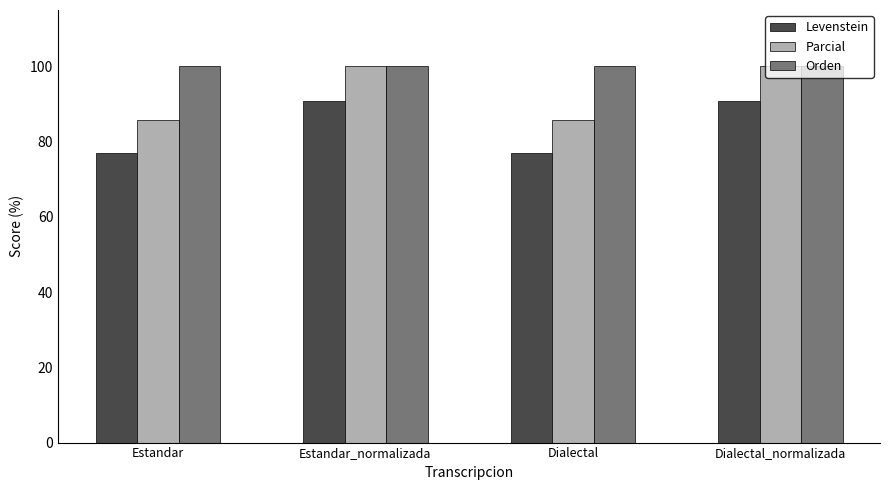

The value of Levenstein at Dialectal_normalizada is 134.3. True or false?

False